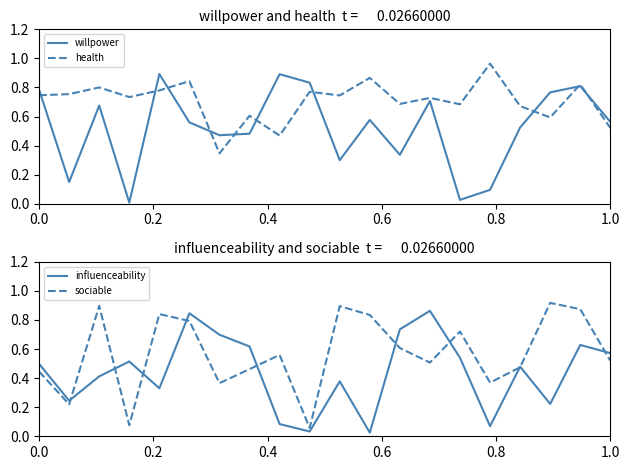

True or false: influenceability has a value of 0.4 at 12.

False